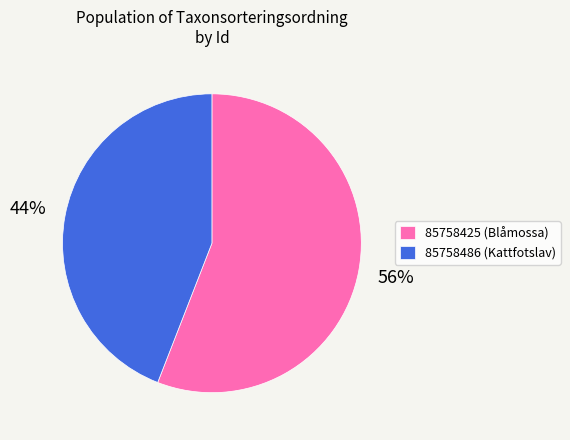

Which category accounts for the majority?

85758425